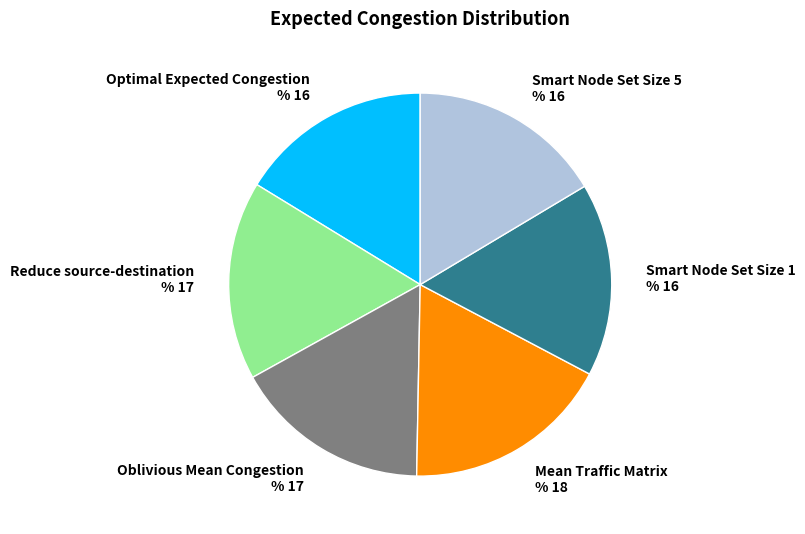

Do Reduce source-destination and Smart Node Set Size 5 together represent more than half of the pie?

No